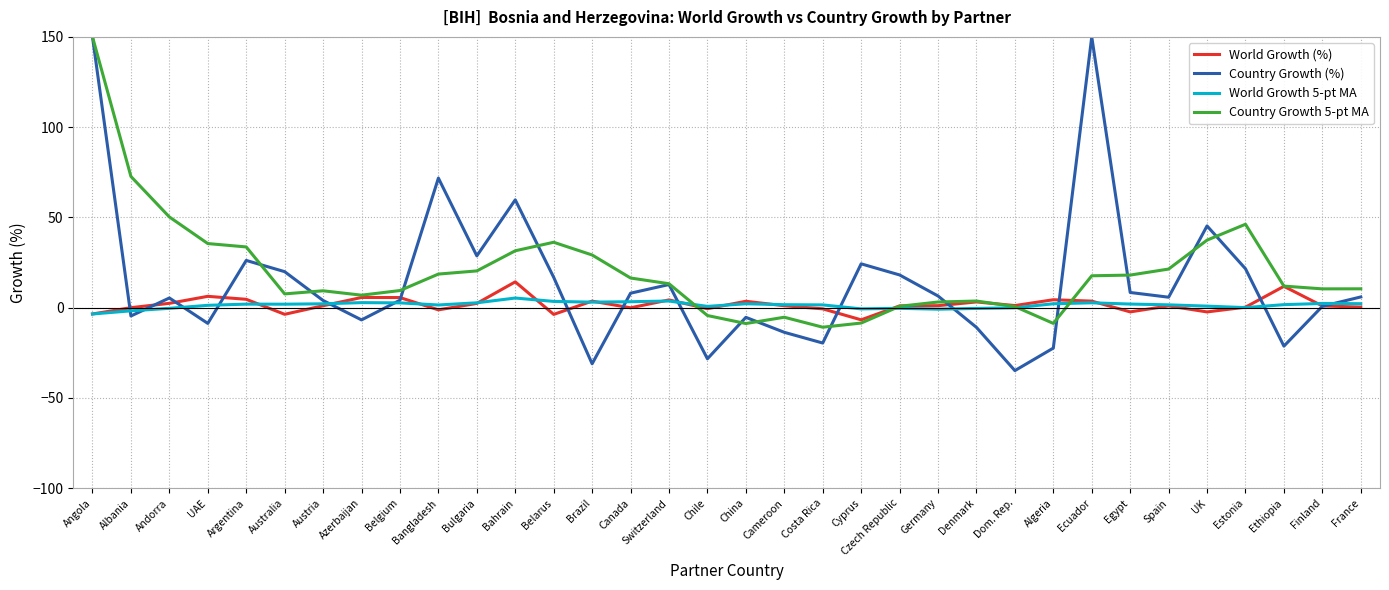

What is the difference between the Country Growth (%) values at Andorra and France?

0.6